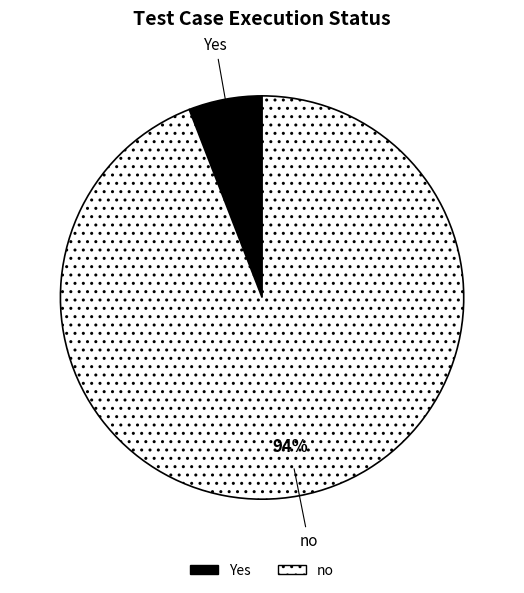

Is no the majority of the pie?

Yes